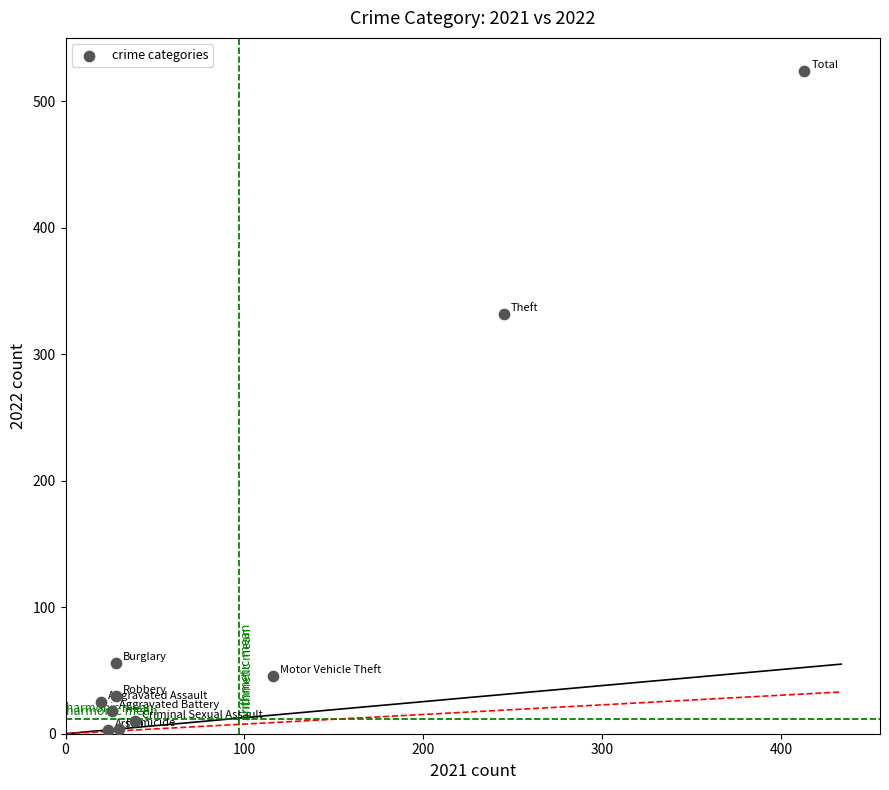

What is the range of X values (max minus min)?

393